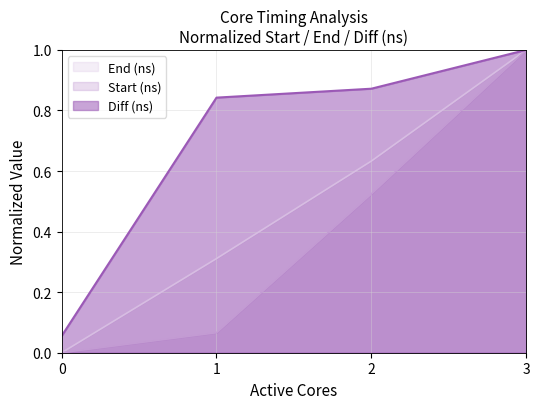

What is the total value across all series at 2?

2.0